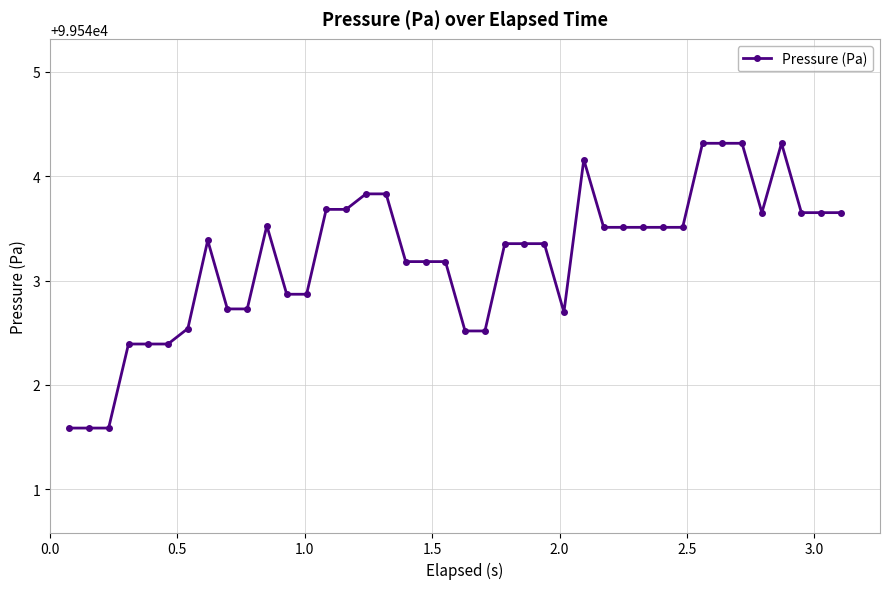

True or false: the data has more than 0 interior local peaks.

True